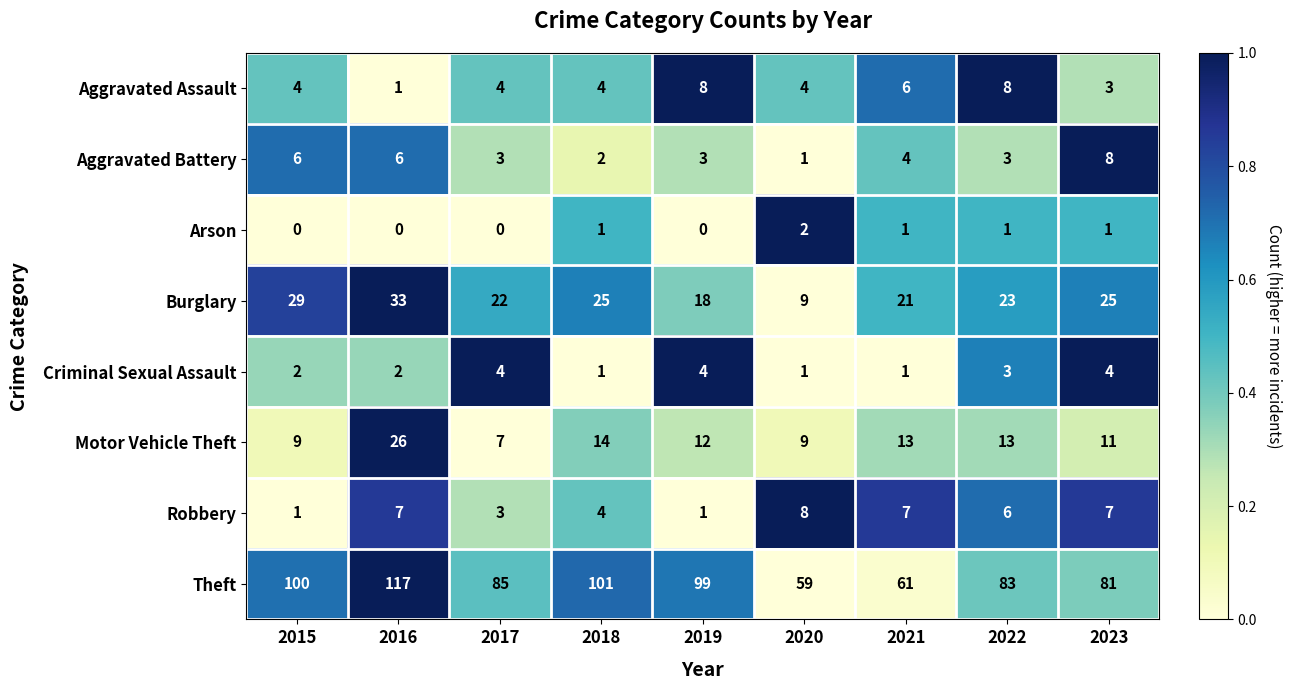

What is the maximum value shown in the chart?

117